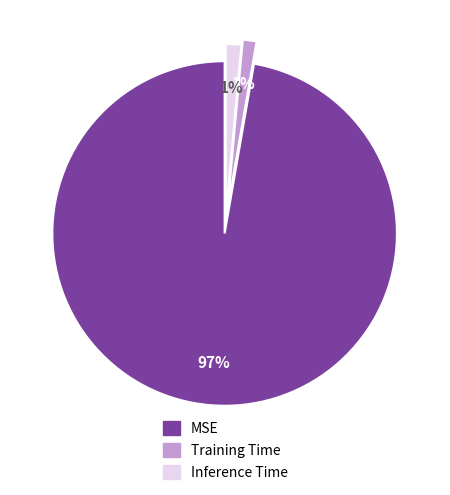

Is there any slice that represents more than half of the pie?

Yes